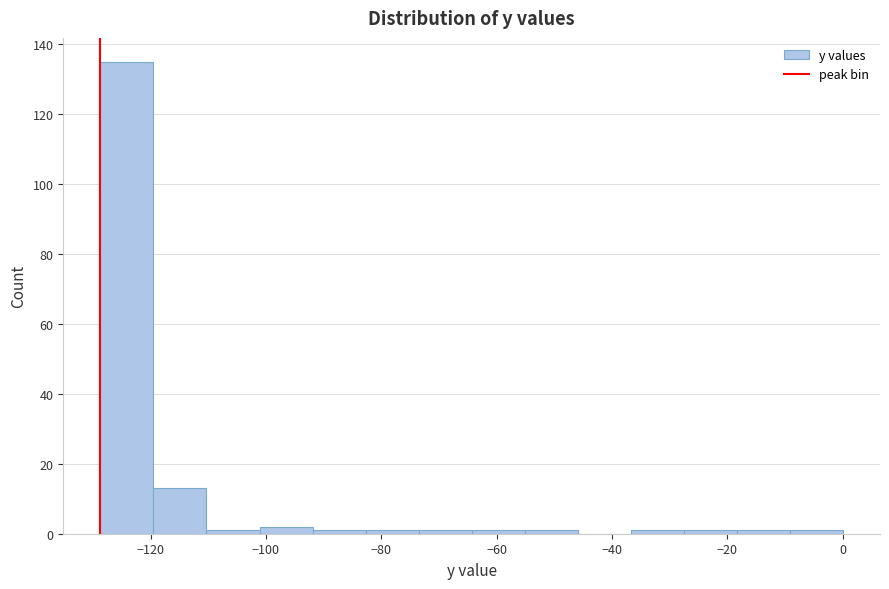

Reading left to right, list every bar in this chart as the range it spans on the x-axis followed by its height. Neither the bar edges nor the heights are printed on the chart, so give them approximately, as read against the axes.

-128 to -120: 136
-120 to -110: 14
-110 to -102: under 2
-102 to -92: 2
-92 to -82: under 2
-82 to -74: under 2
-74 to -64: under 2
-64 to -56: under 2
-56 to -46: under 2
-46 to -36: 0
-36 to -28: under 2
-28 to -18: under 2
-18 to -10: under 2
-10 to 0: under 2